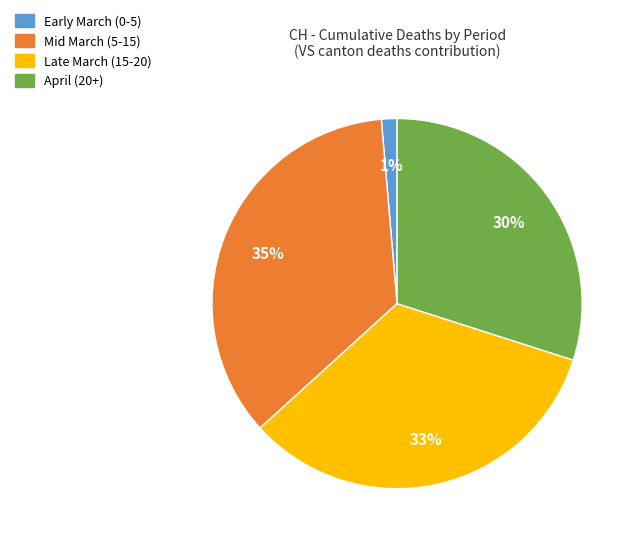

To the nearest percent, what is the difference between the largest and smallest slice percentages?

34%